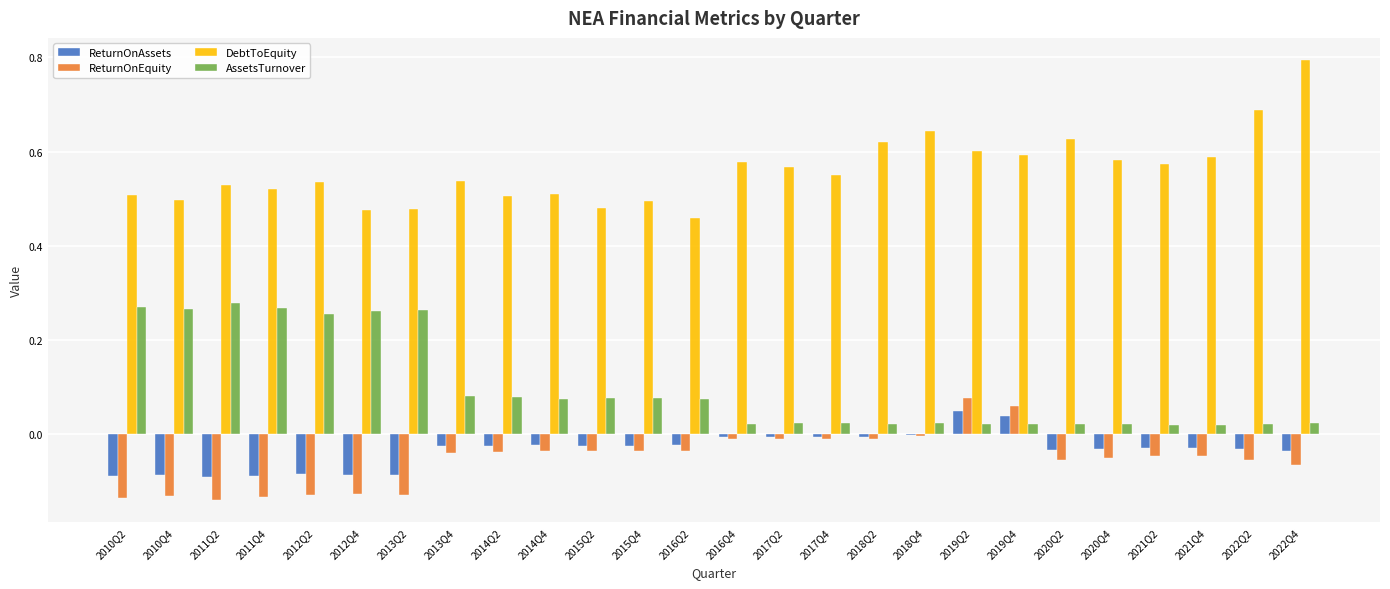

Which series has the widest spread of values?

DebtToEquity